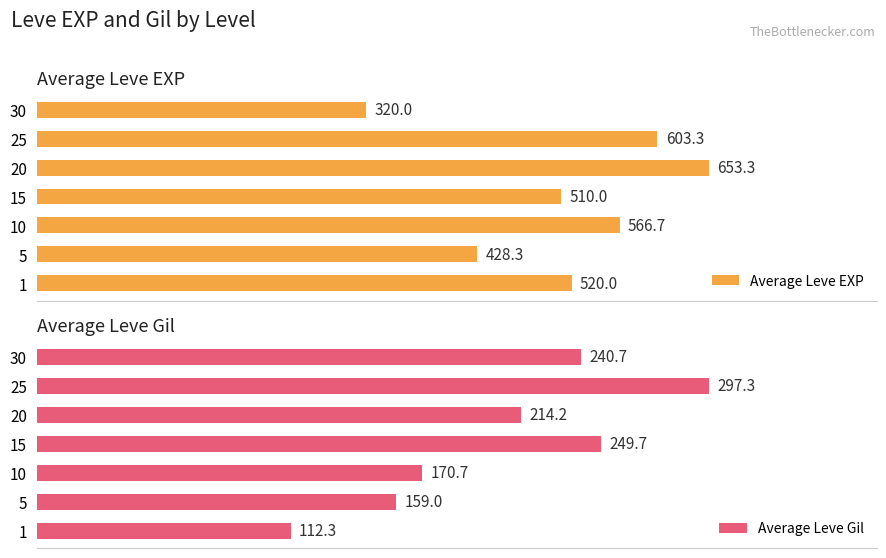

How many bars are there in total?

14